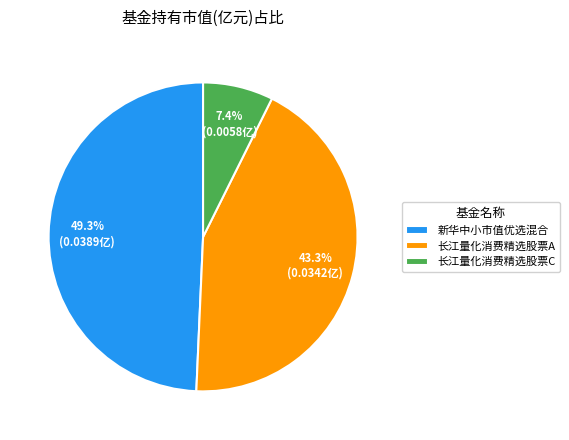

To the nearest percent, what is the difference between the 长江量化消费精选股票A and 新华中小市值优选混合 slice percentages?

6%